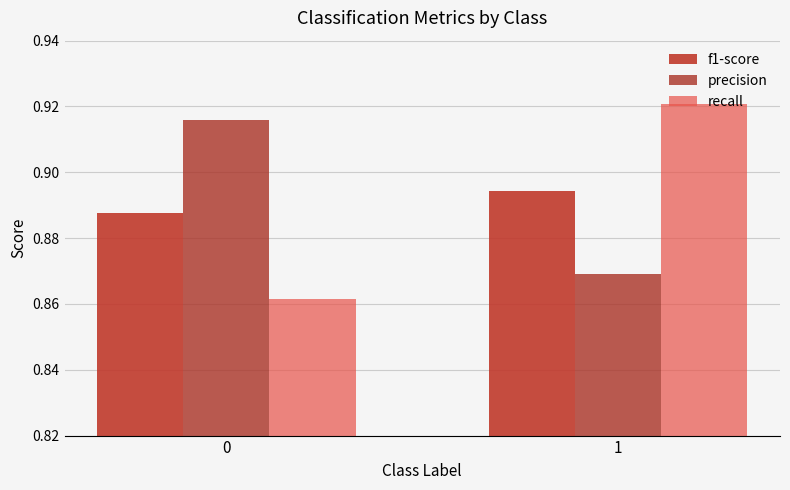

At how many categories does at least one series exceed 0?

2